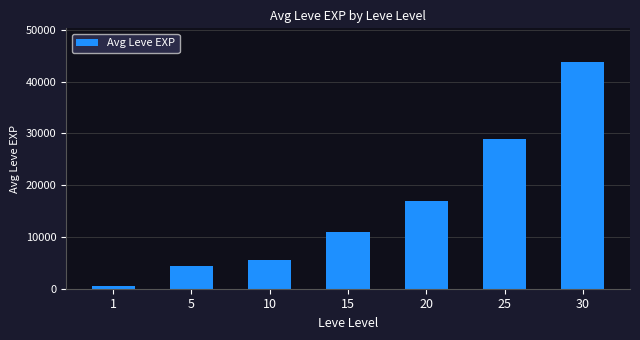

Which category has the lowest value across all series?

1